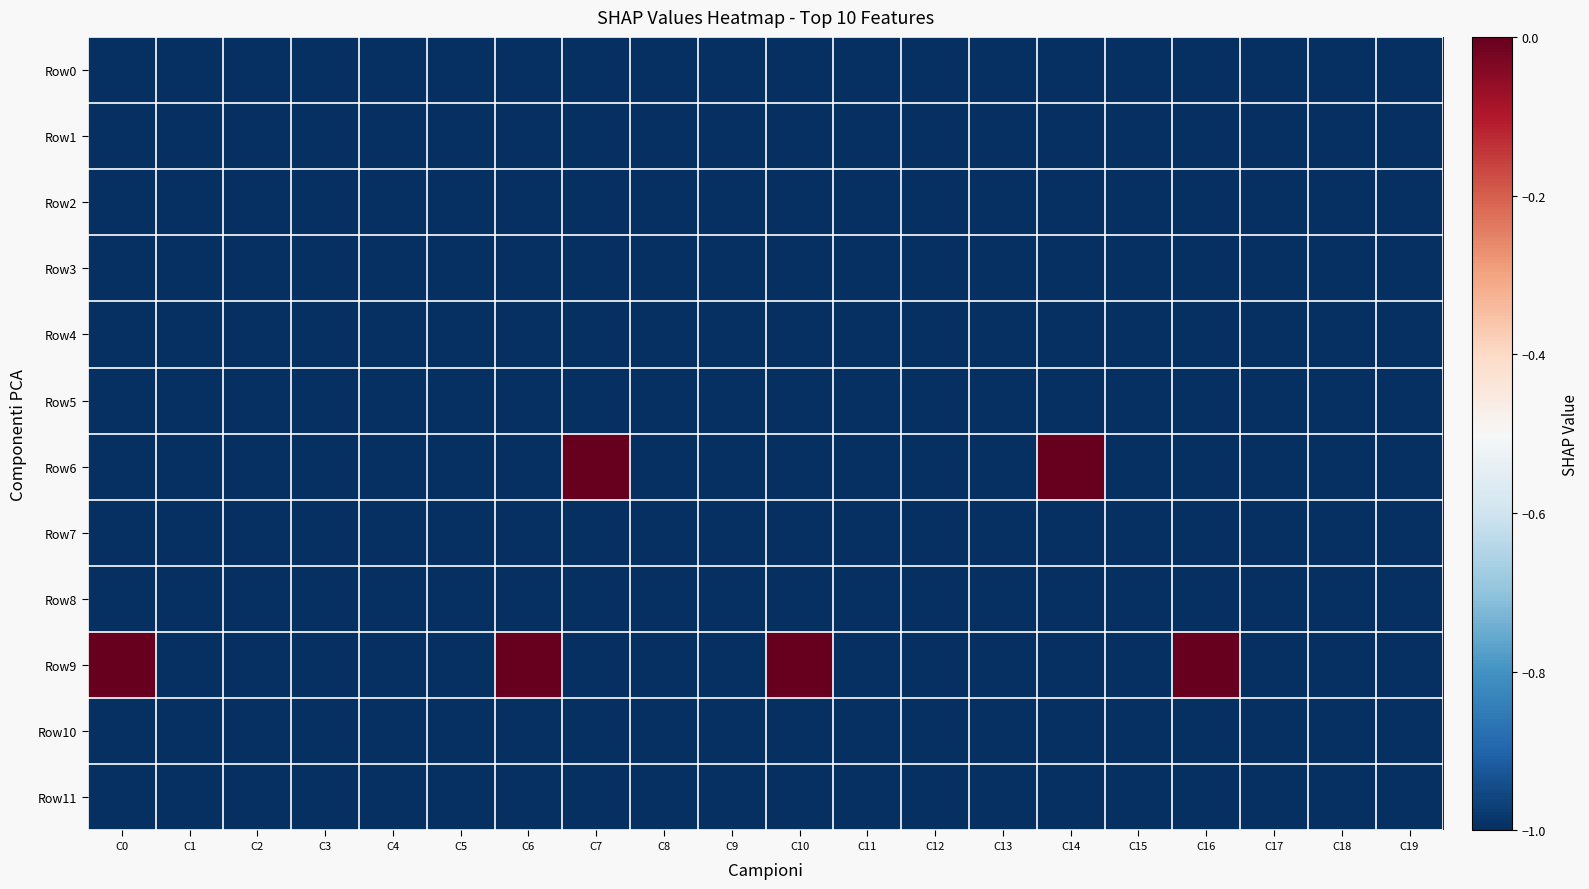

What is the minimum value shown in the chart?

-1